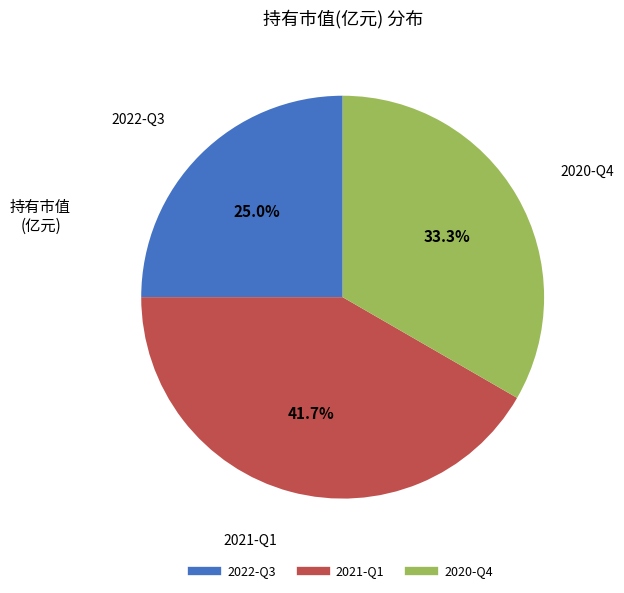

To the nearest percent, what is the combined percentage of 2022-Q3 and 2021-Q1?

67%